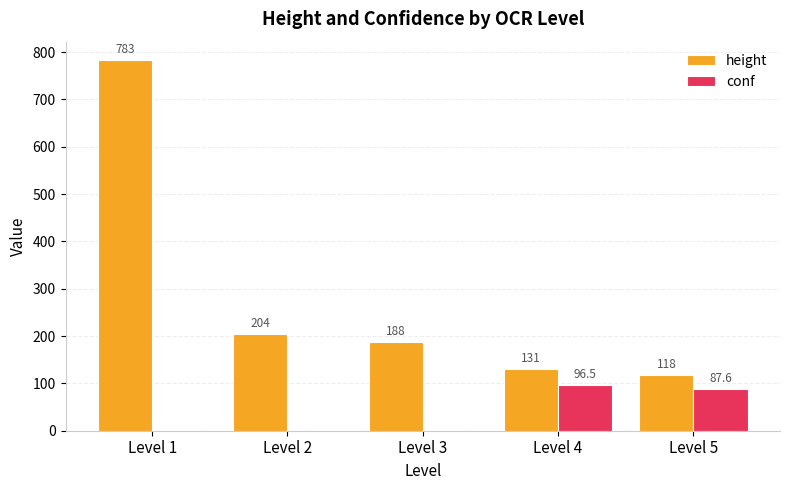

What is the approximate value of conf at Level 5?

87.6